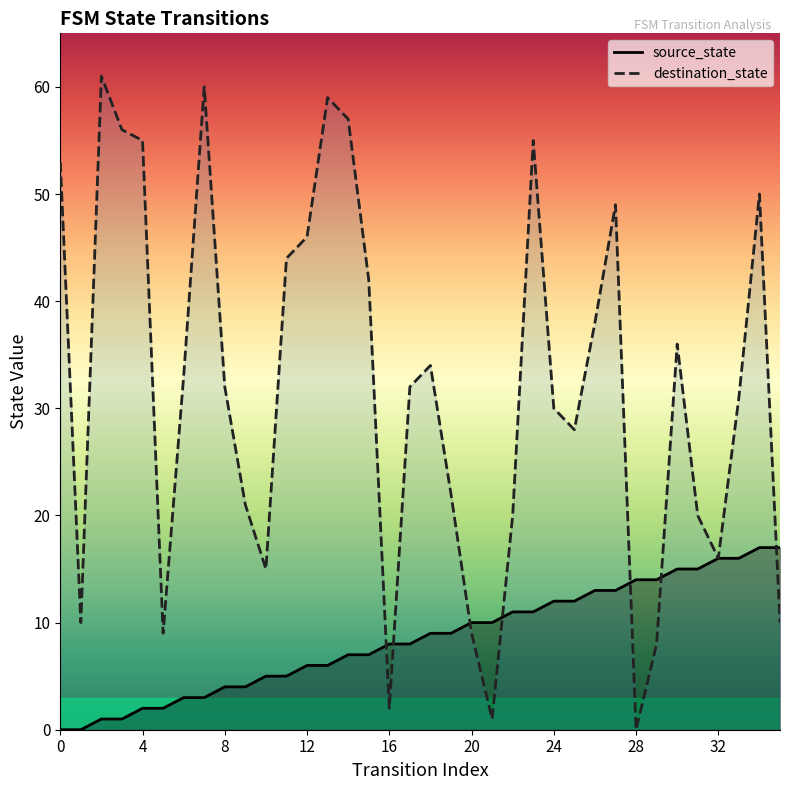

How many values in the destination_state series are below 32?

17